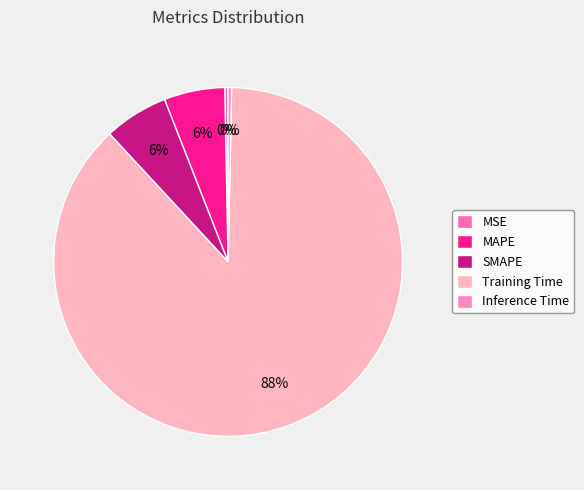

Does any single category account for the majority?

Yes